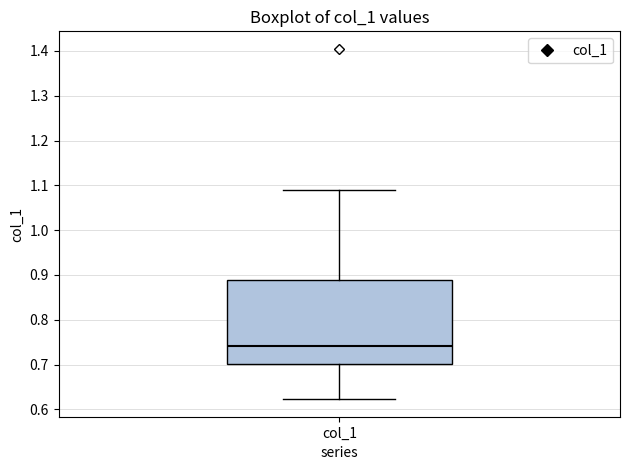

Where is the upper edge of the box for col_1 on the y-axis? The values are not printed on the chart, so give them approximately, as read against the axis.

0.89